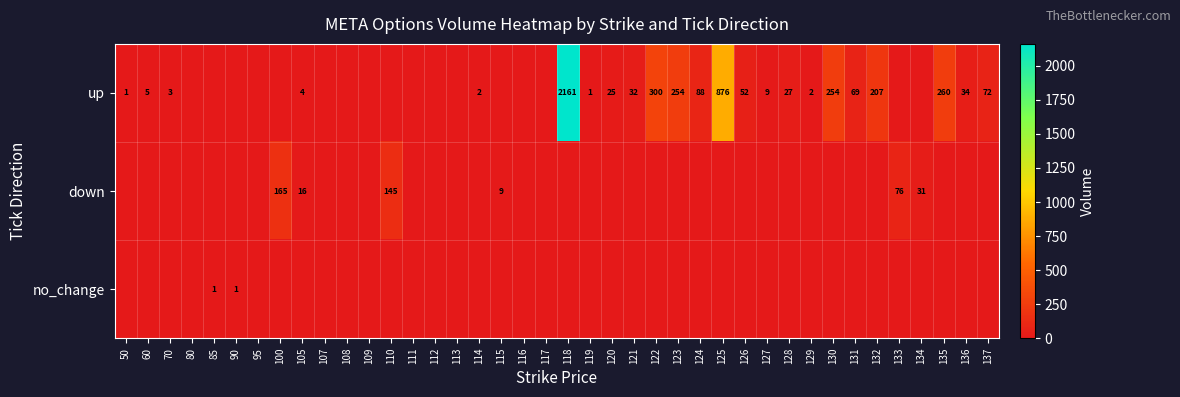

The up series shows 1 at 70. True or false?

False